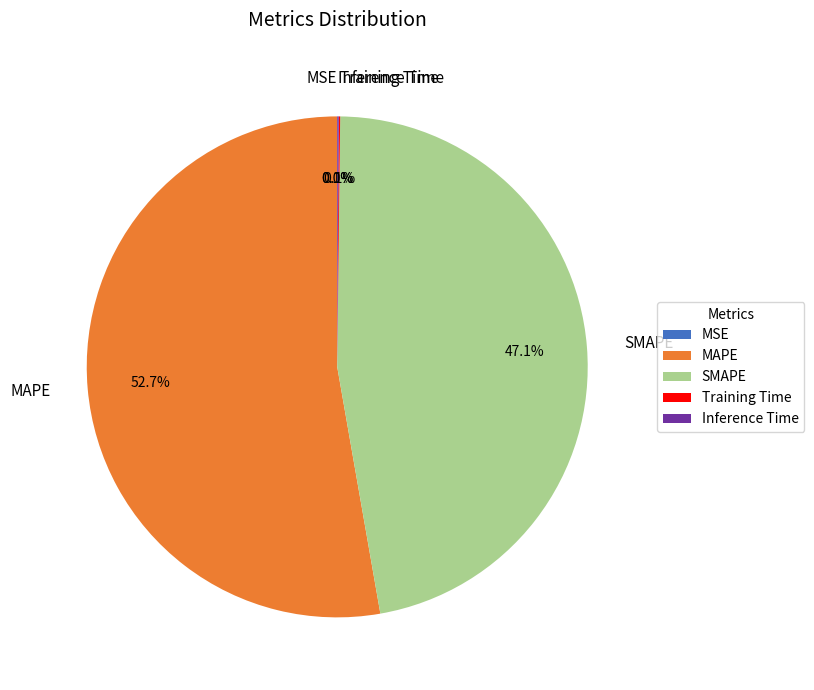

Is there any slice that represents more than half of the pie?

Yes